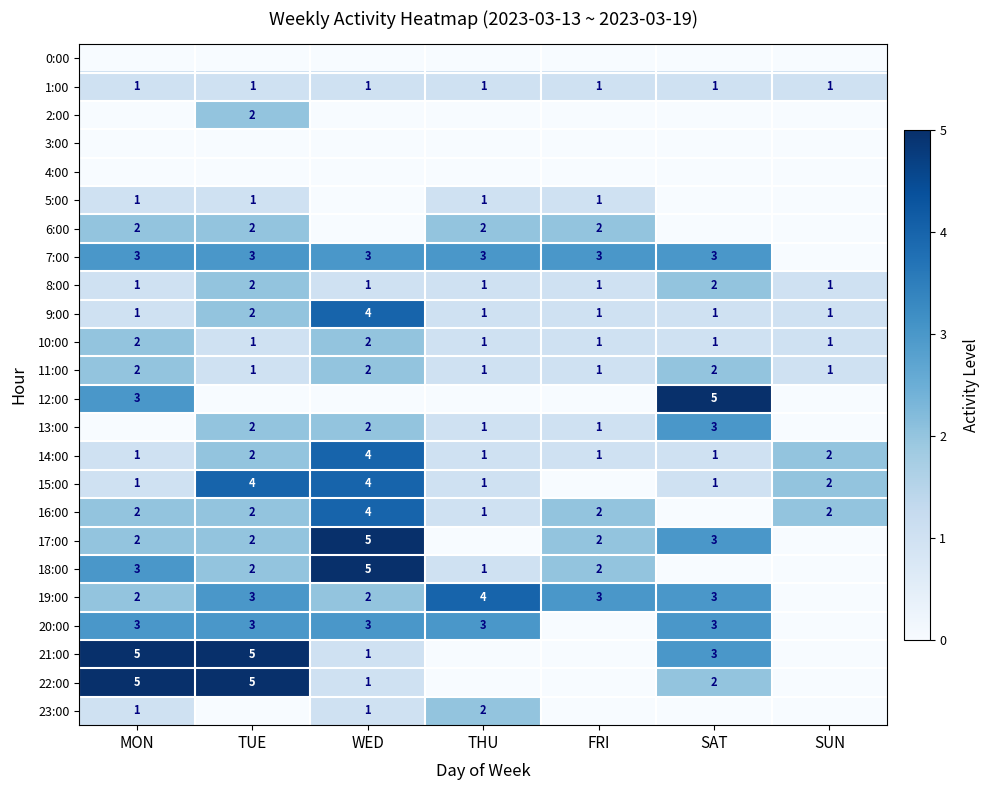

Is it true that 8:00 equals 1 at THU?

True